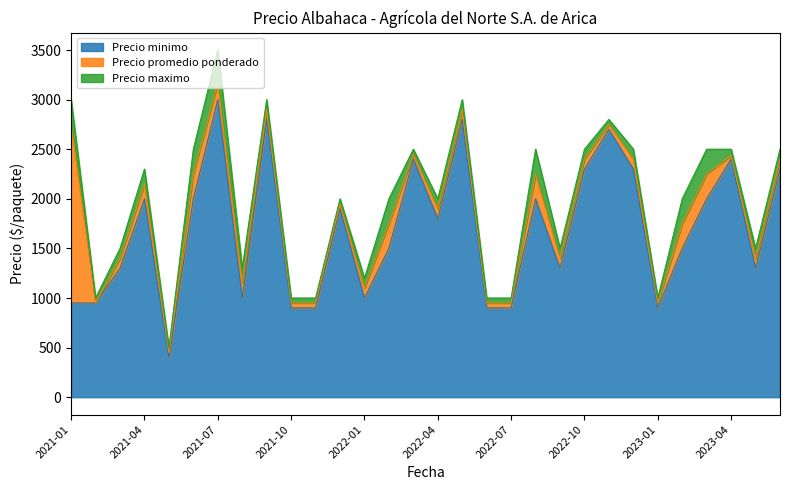

What is the difference between the Precio minimo values at 2021-09 and 2022-02?

1300